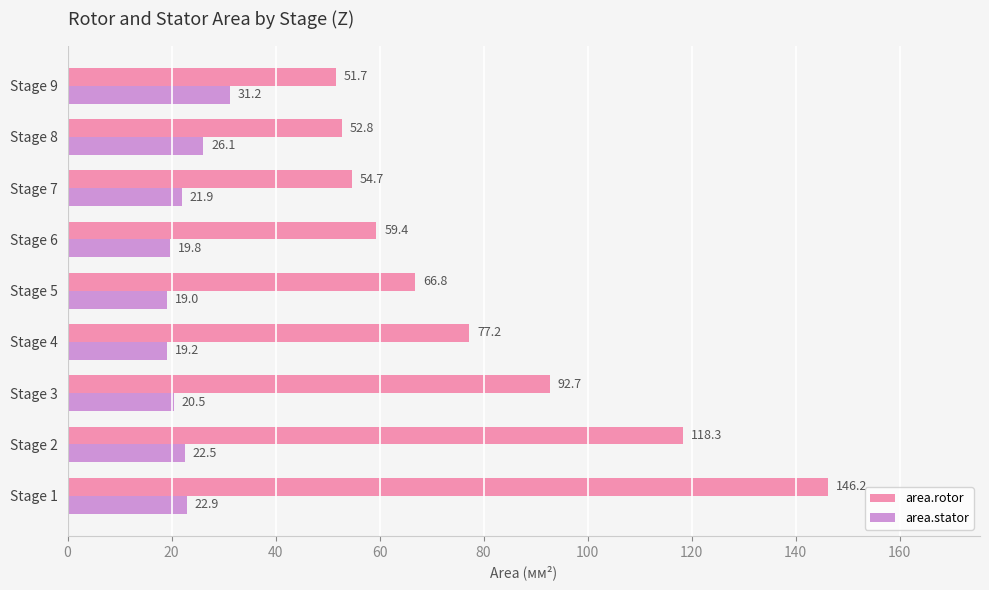

Which series has the largest total across all categories?

area.rotor